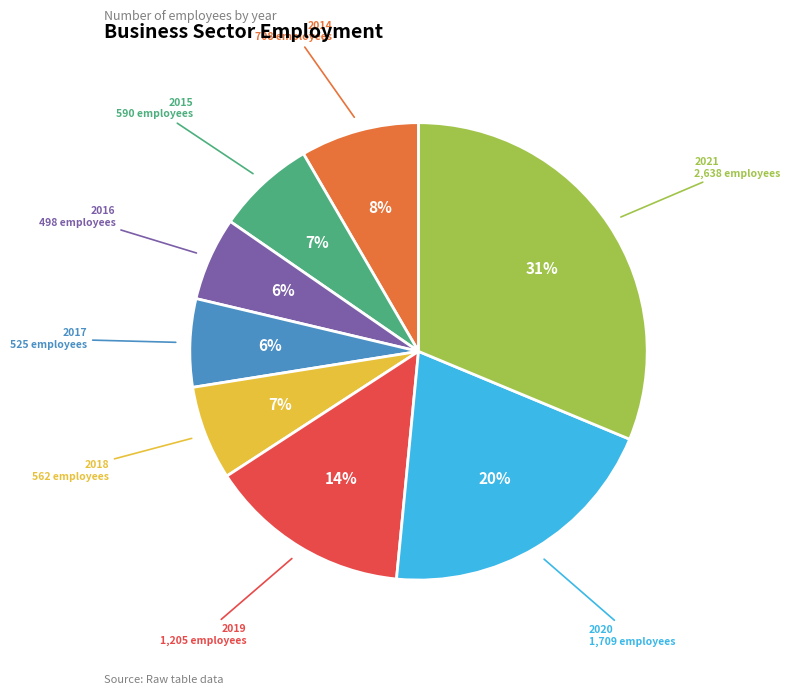

Count the number of slices in the pie.

8